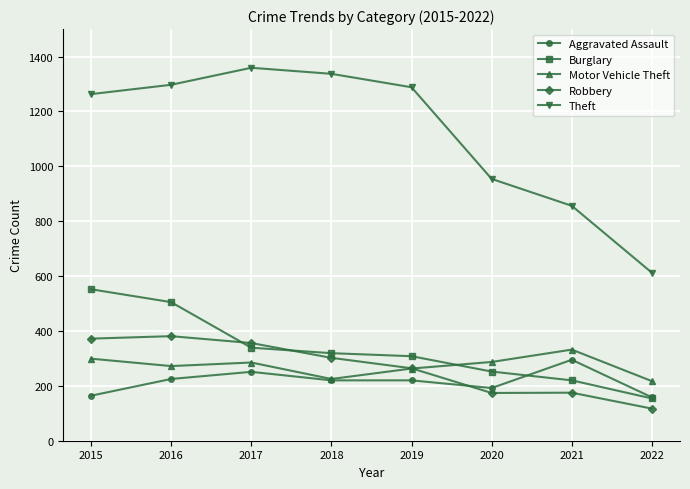

List the series in order of their peak value, highest first.

Theft, Burglary, Robbery, Motor Vehicle Theft, Aggravated Assault